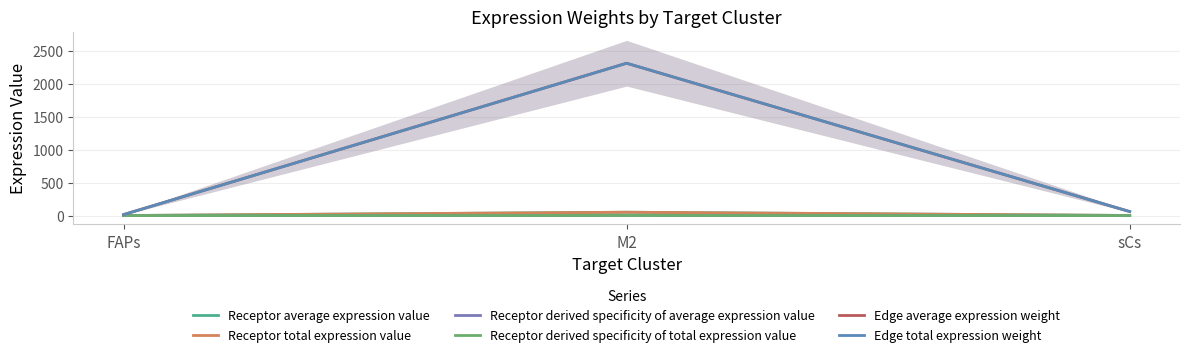

Reading right to left, what are all the values shown in this chart?

Receptor average expression value: sCs=1.3	M2=50.3	FAPs=0.3
Receptor total expression value: sCs=1.3	M2=50.3	FAPs=0.3
Receptor derived specificity of average expression value: sCs=0.0	M2=1.0	FAPs=0.0
Receptor derived specificity of total expression value: sCs=0.0	M2=1.0	FAPs=0.0
Edge average expression weight: sCs=60.3	M2=2310.0	FAPs=14.6
Edge total expression weight: sCs=60.3	M2=2310.0	FAPs=14.6